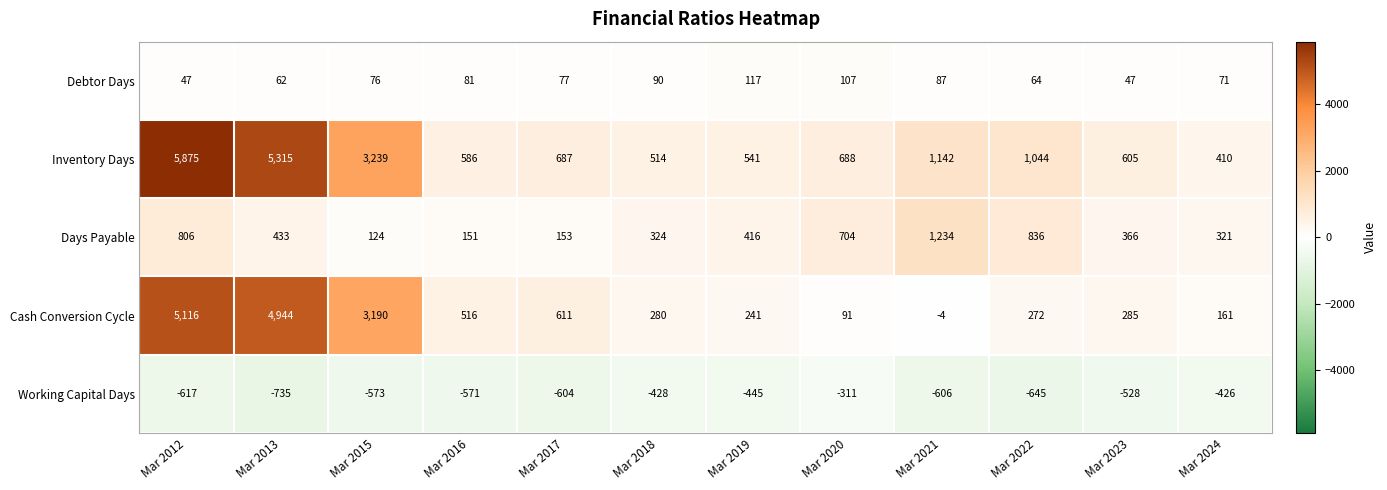

Rank the series by their maximum value, from highest to lowest.

Inventory Days, Cash Conversion Cycle, Days Payable, Debtor Days, Working Capital Days